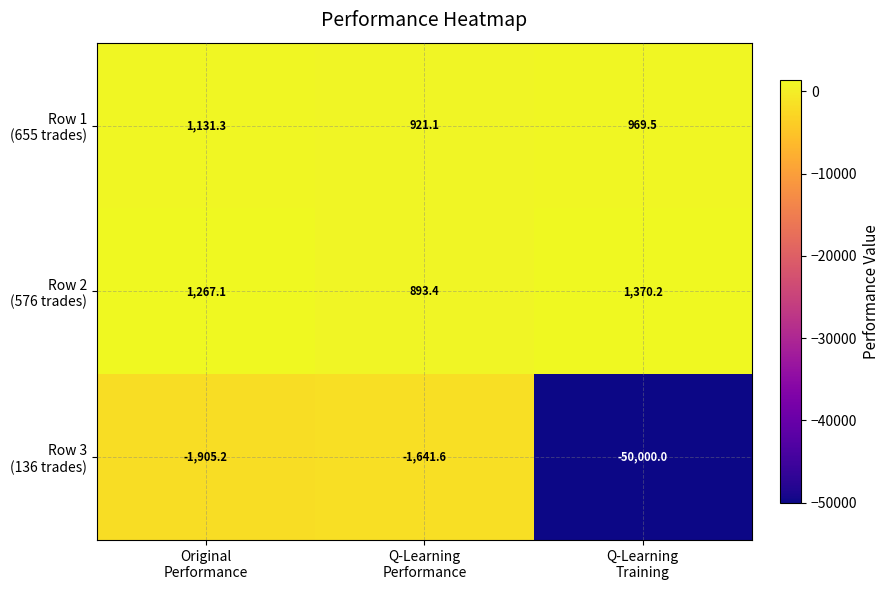

What is the smallest value displayed?

-50000.0